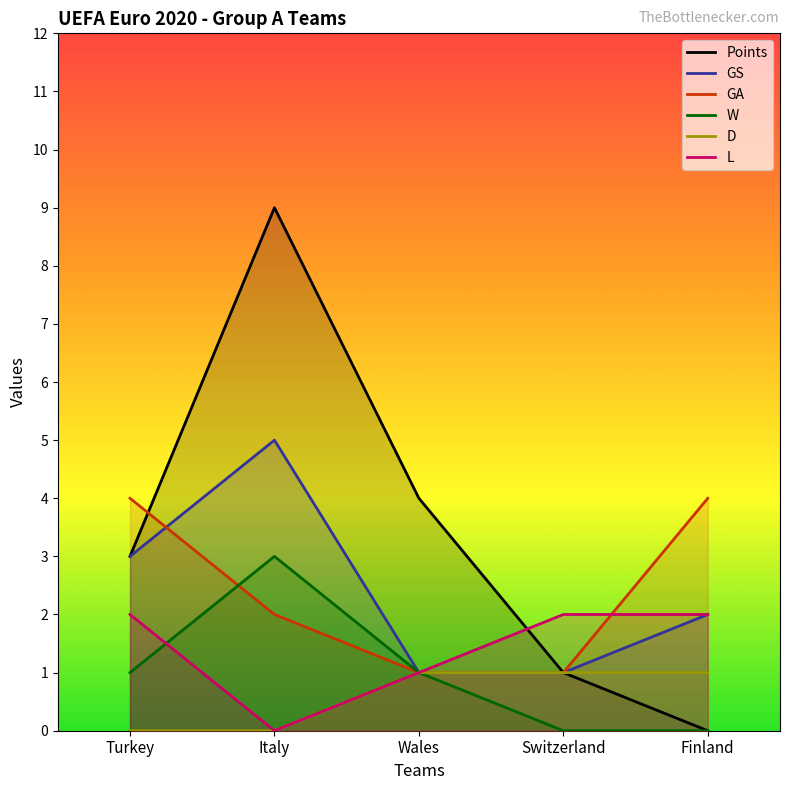

What is the average value of the W series?

1